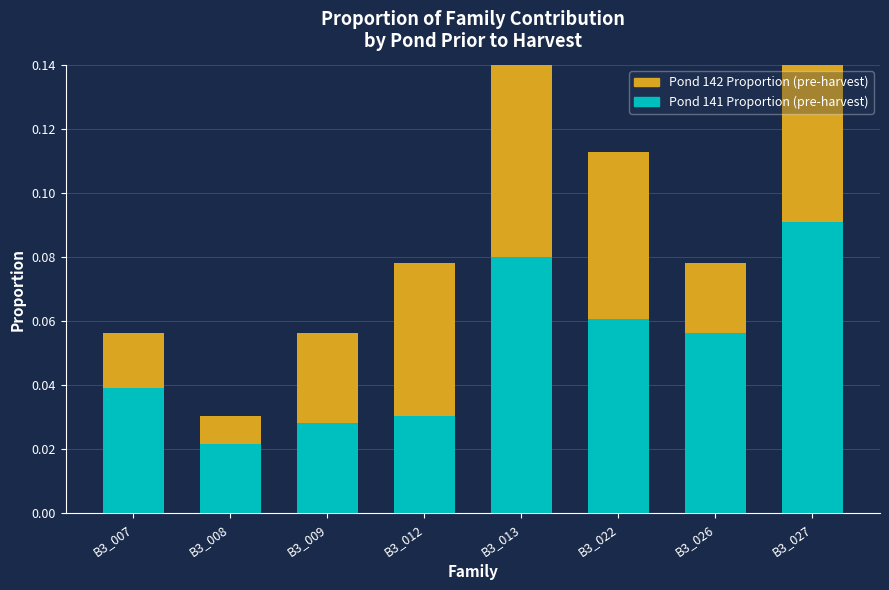

What is the highest value of the Pond 142 Proportion (pre-harvest) series?

0.1